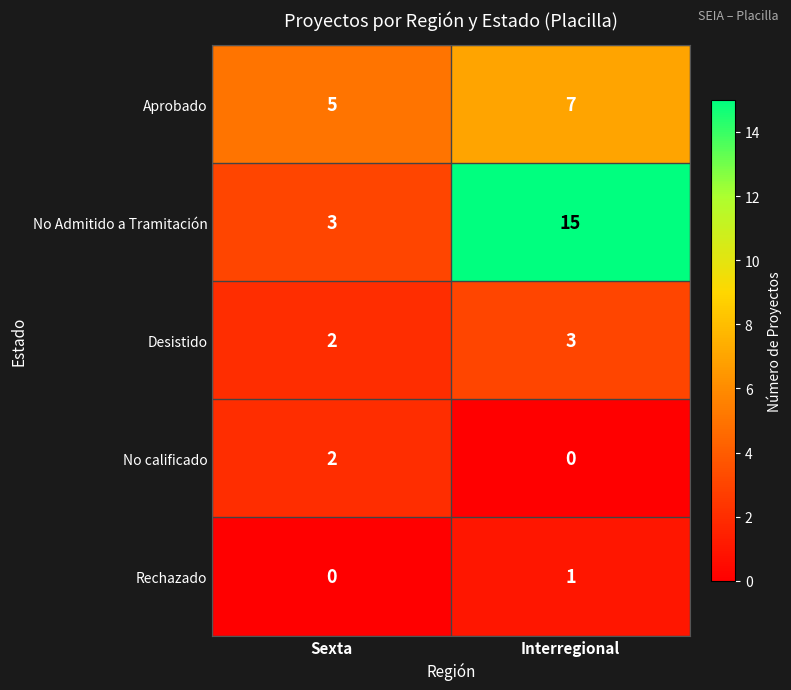

How many categories are shown in the chart?

2